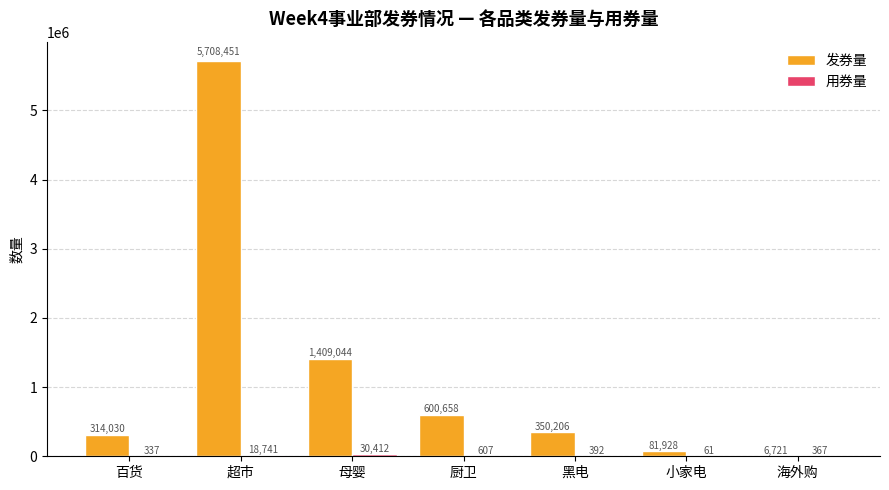

What is the sum of all 发券量 values?

8471038